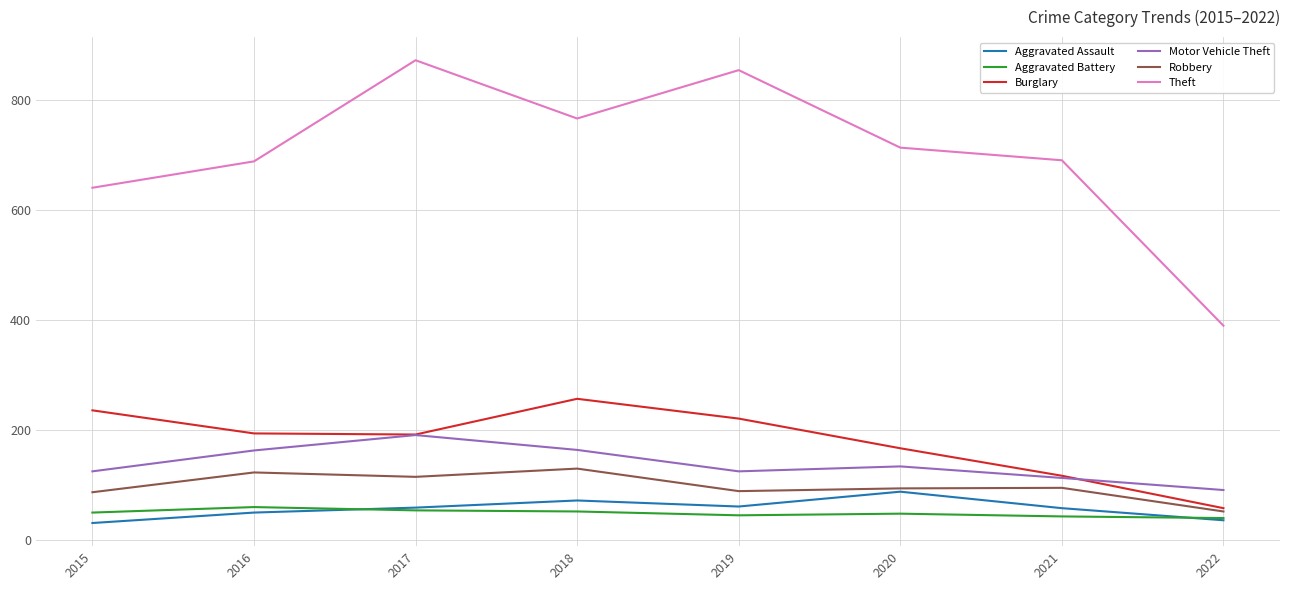

Is the value of Aggravated Assault at 2020 greater than the value of Motor Vehicle Theft at 2016?

No